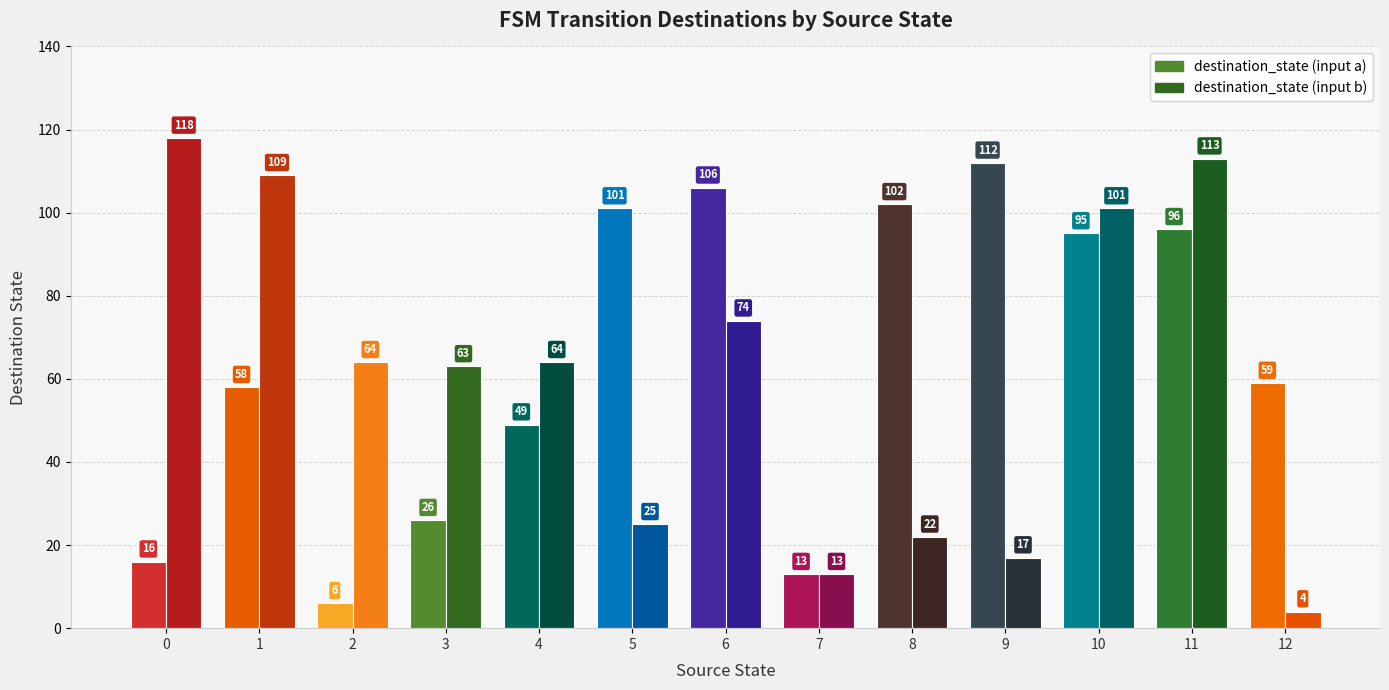

Is it true that destination_state (input a) equals 130 at 10?

False